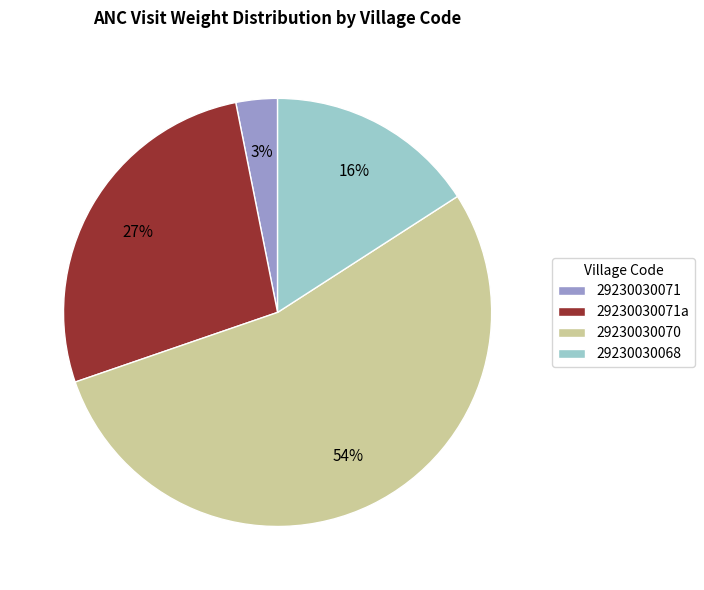

What is the ratio of the value at 29230030068 to the value at 29230030070?

0.3